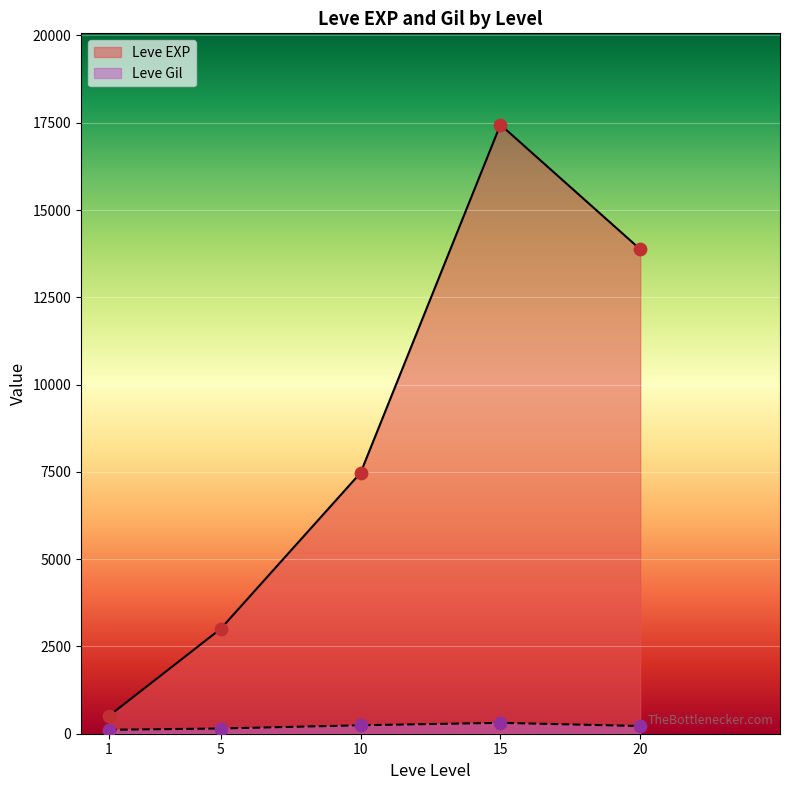

Which series has the largest Y range (max minus min)?

Leve EXP